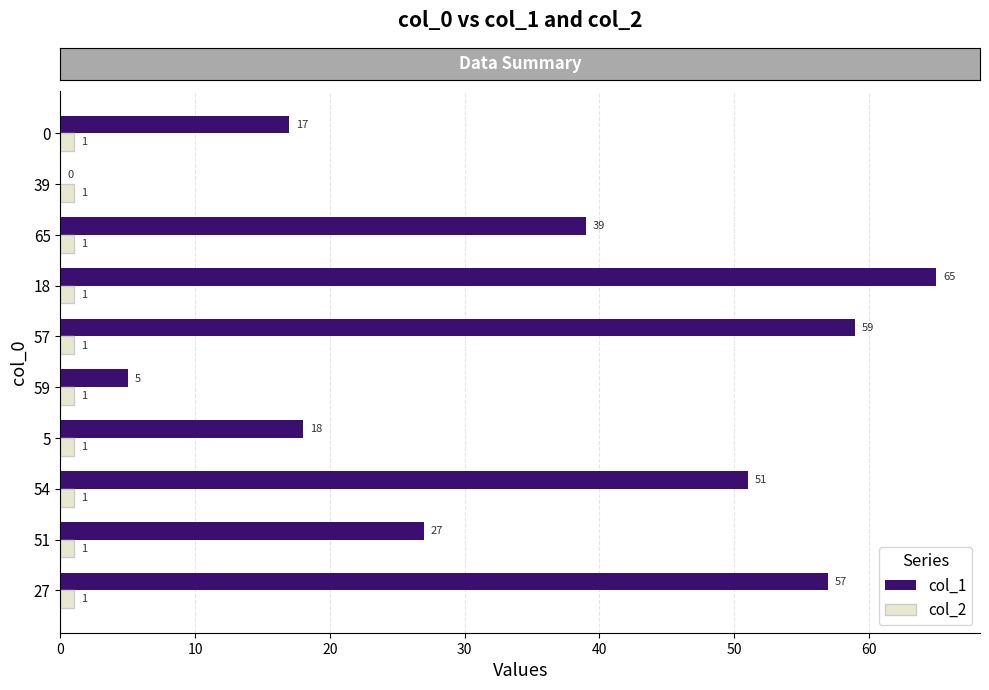

Is it true that col_2 equals 1 at 59?

True